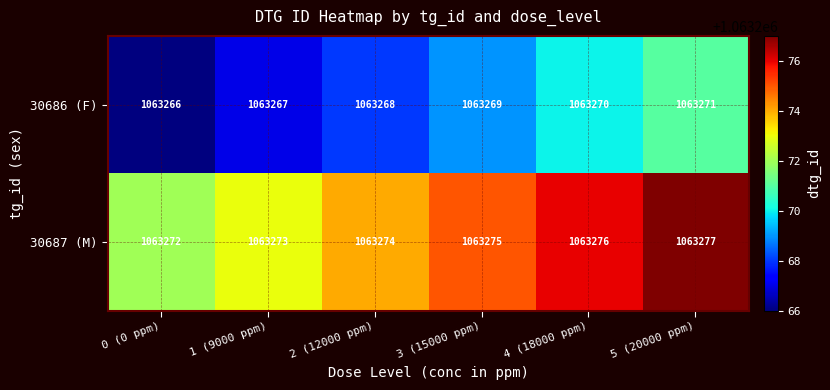

Reading left to right, what are all the values shown in this chart?

30686 (F): 1063266	1063267	1063268	1063269	1063270	1063271
30687 (M): 1063272	1063273	1063274	1063275	1063276	1063277